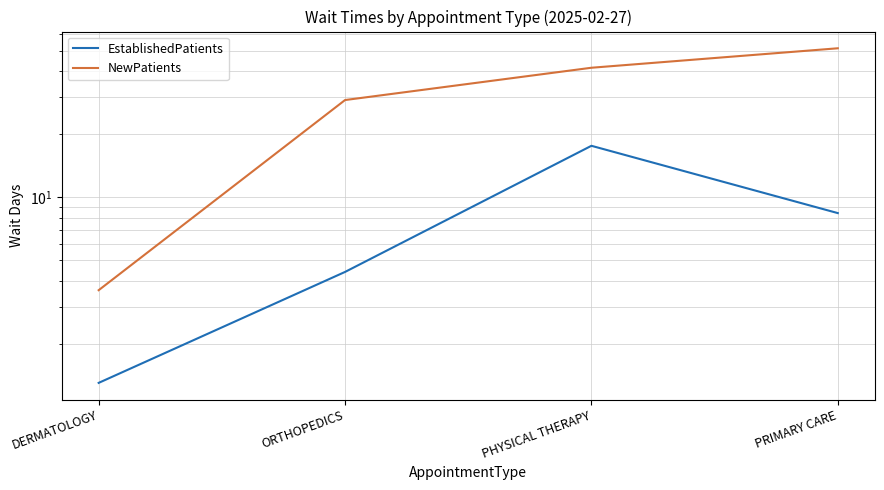

Which series has the largest total across all categories?

NewPatients